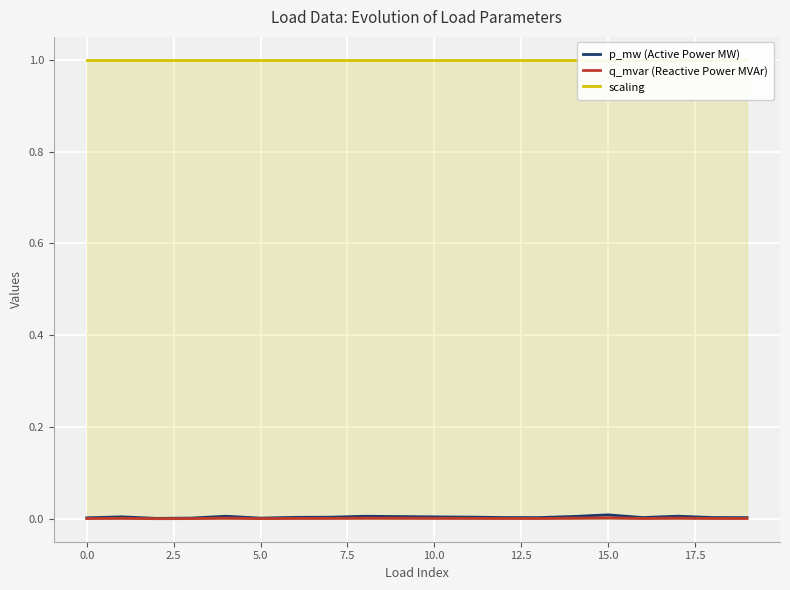

What is the sum of all scaling values?

20.0